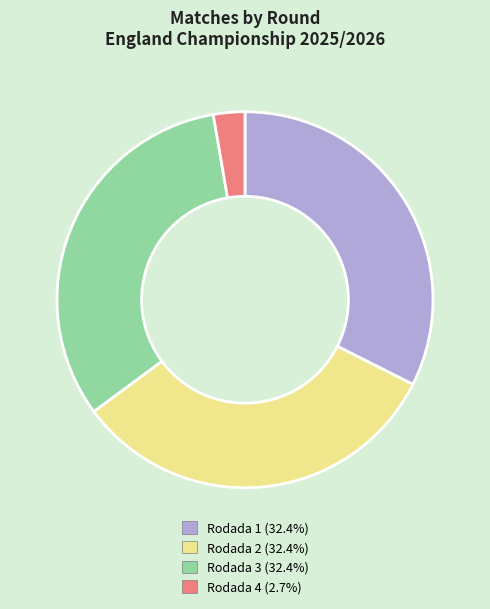

Does Rodada 1 account for over 50% of the chart?

No